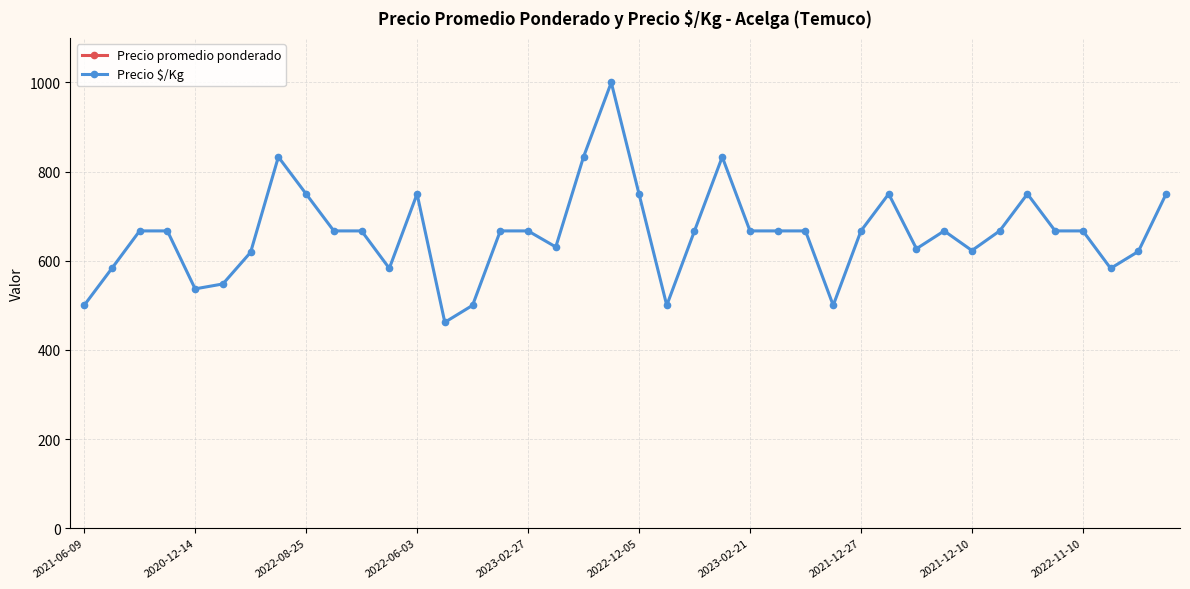

The value of Precio $/Kg at 2022-12-05 is 750. True or false?

True